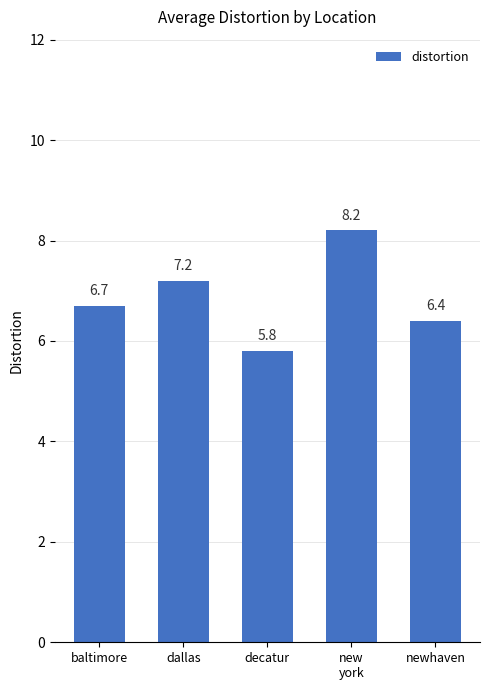

Reading left to right, extract all data points from this chart.

6.7	7.2	5.8	8.2	6.4